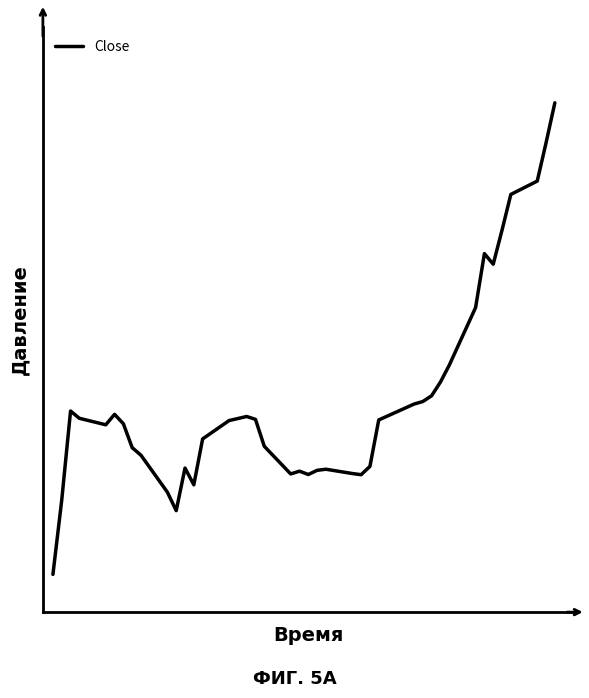

Does the chart display data point markers on the line(s)?

No